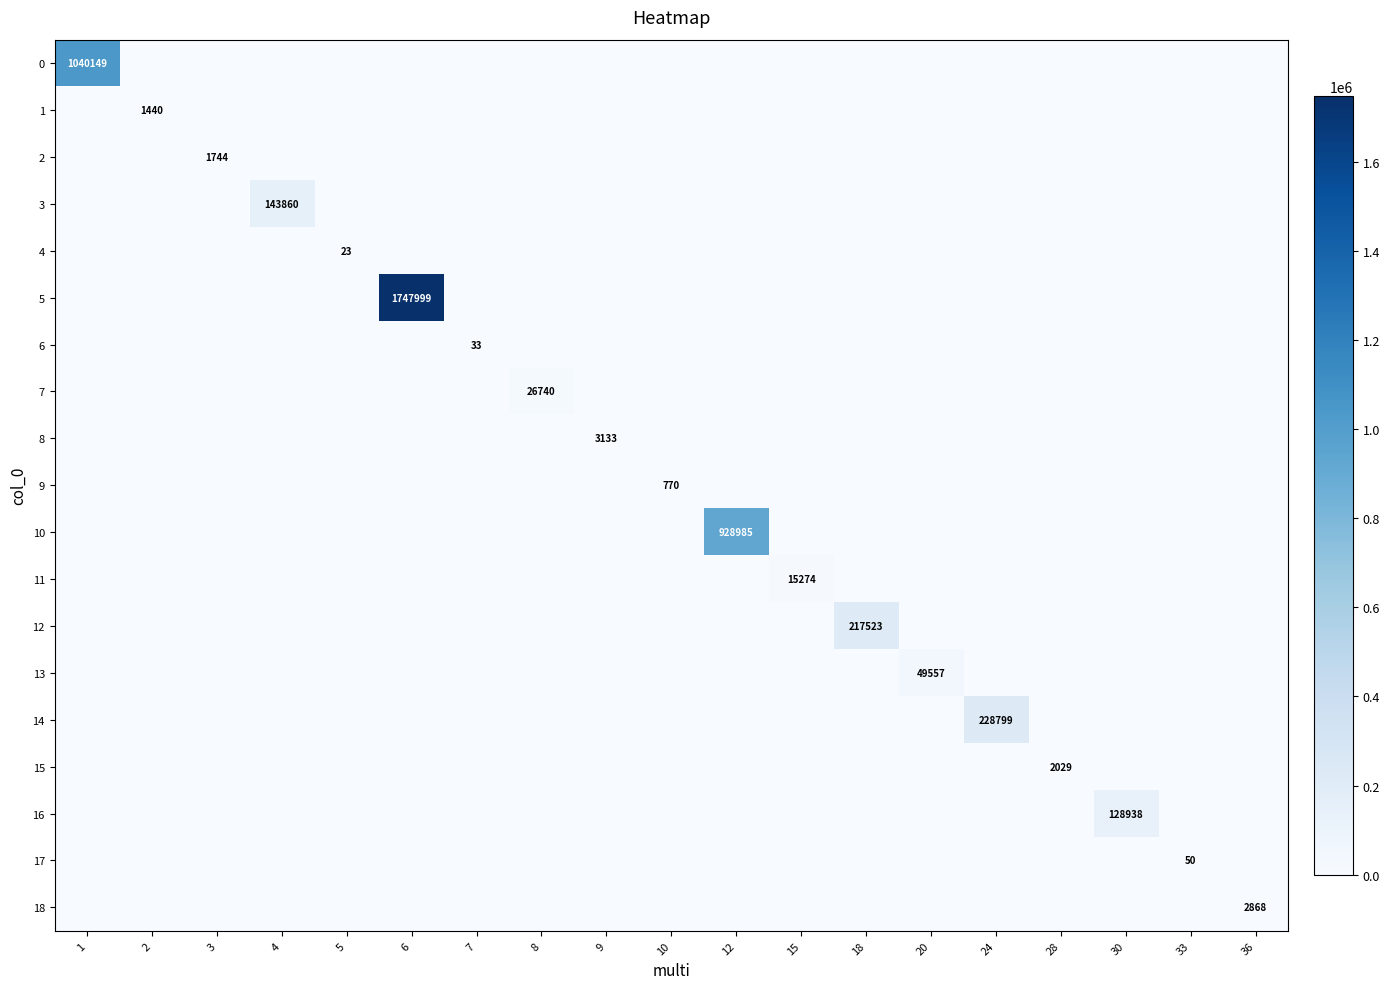

The 11 series shows 15274 at 15. True or false?

True